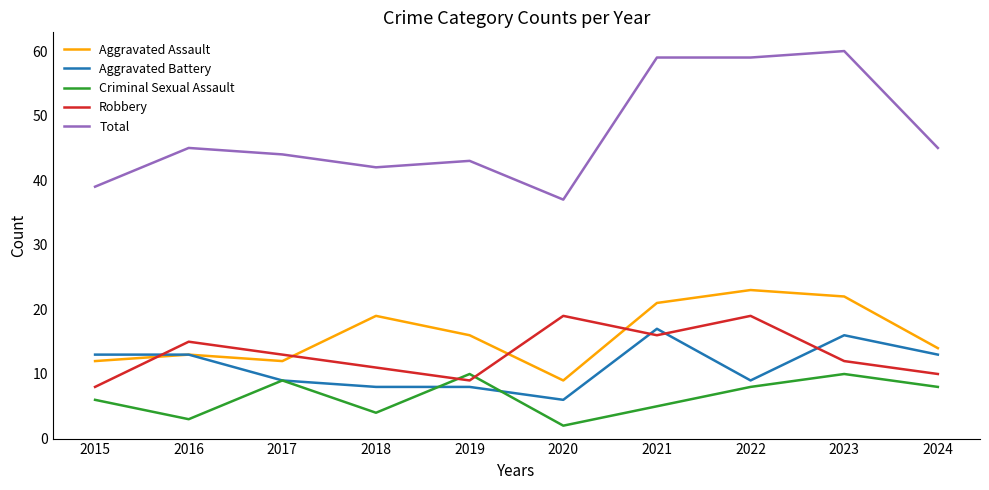

What is the total value across all series at 2021?

118